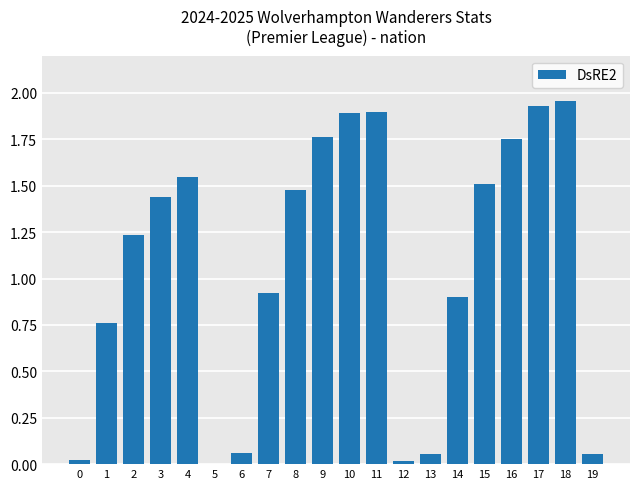

What is the sum of all values?

21.2